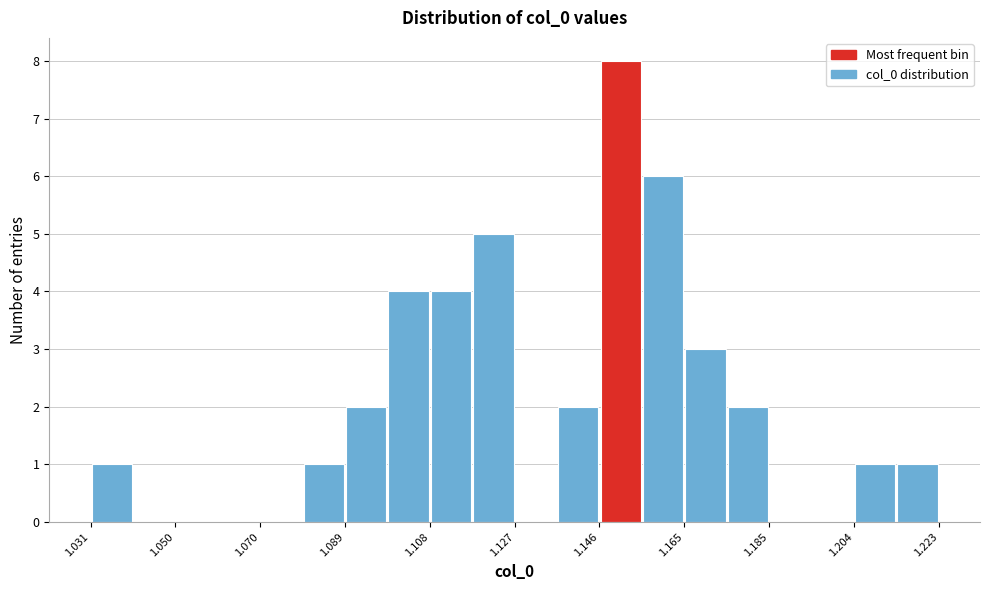

Which range on the x-axis has the tallest bar?

1.146 to 1.156